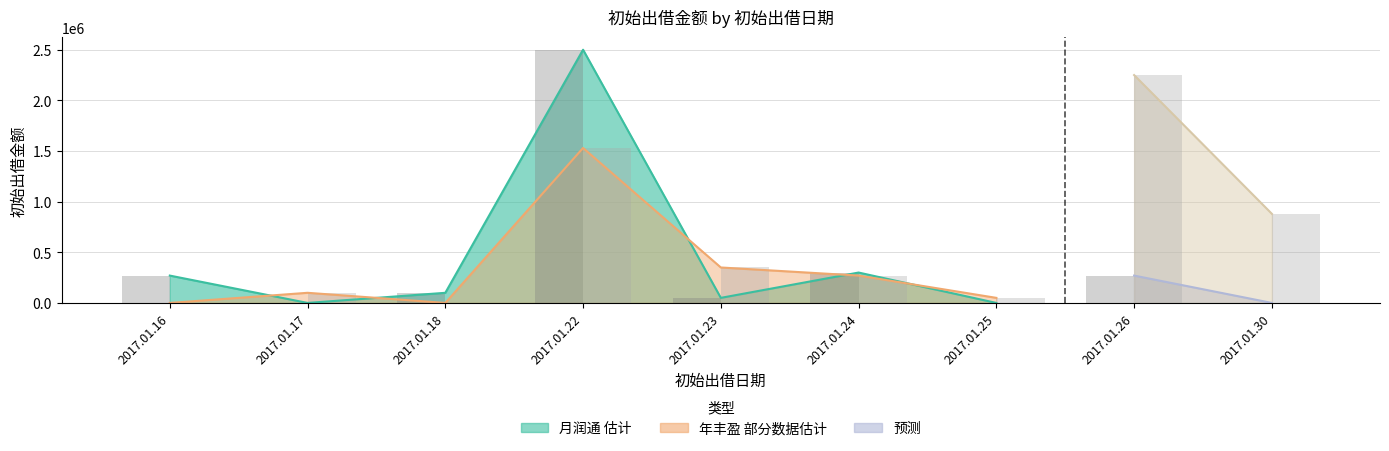

What is the average value of the 月润通 (实际) series?

387778